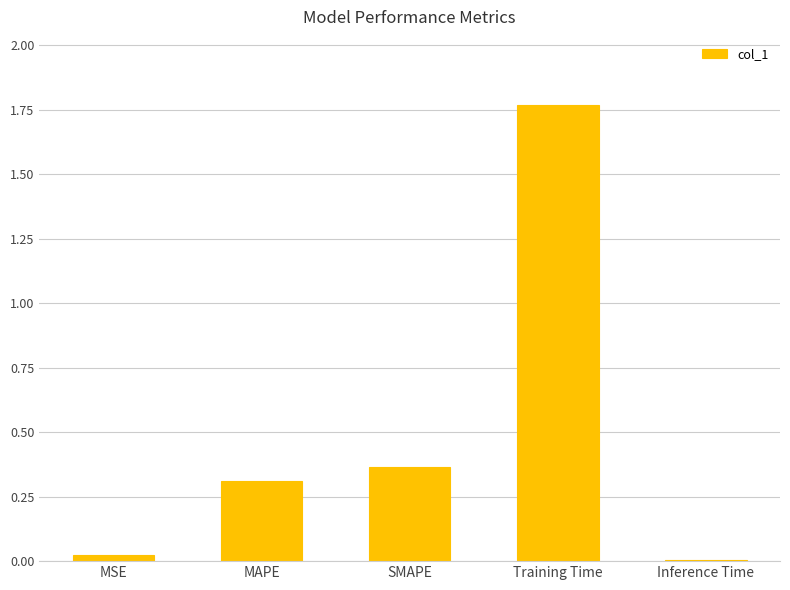

Is it true that the value at MAPE is 0.5?

False